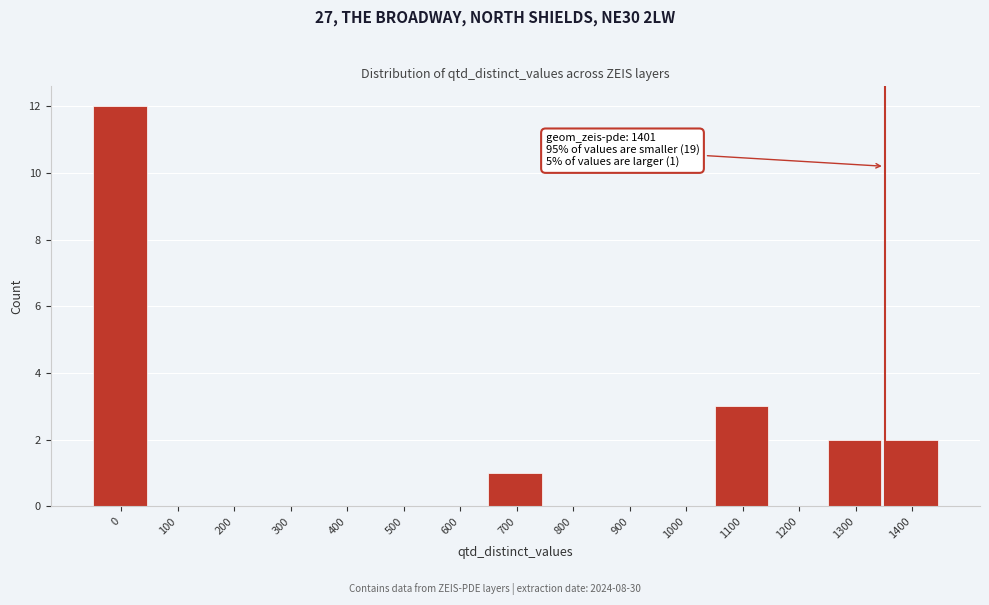

Reading left to right, transcribe all the data shown in this chart.

0=12	100=0	200=0	300=0	400=0	500=0	600=0	700=1	800=0	900=0	1000=0	1100=3	1200=0	1300=2	1400=2